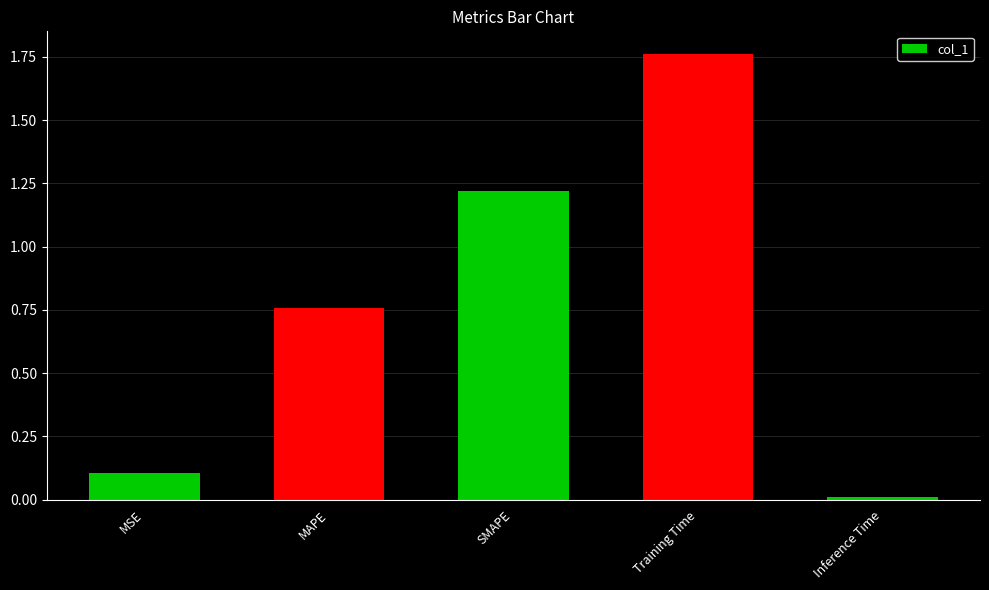

How many bars are there in total?

5